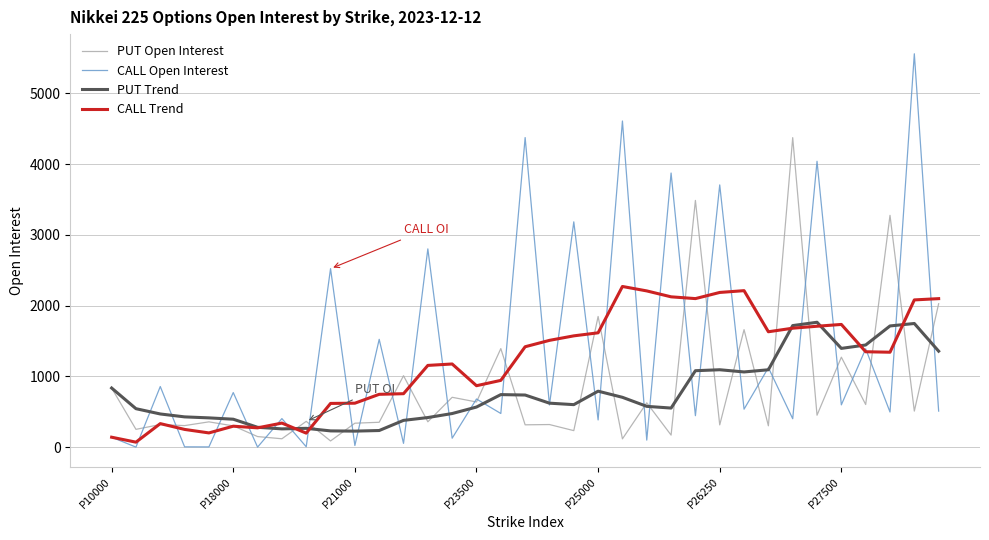

How many interior local peaks does the CALL Open Interest series have?

16